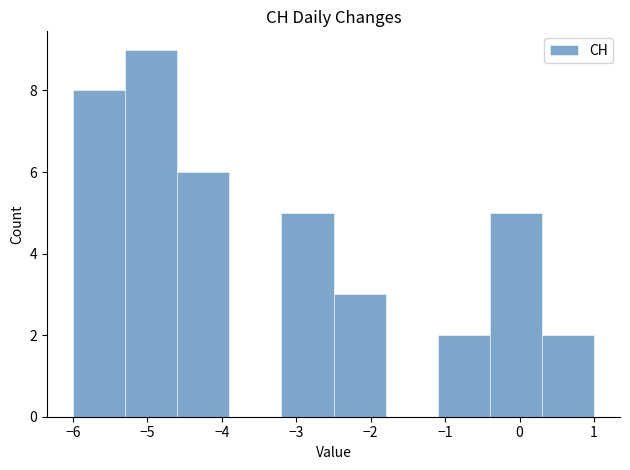

Reading left to right, list every bar in this chart as the range it spans on the x-axis followed by its height. The values are not printed on the chart, so give them approximately, as read against the axis.

-6.0 to -5.3: 8
-5.3 to -4.6: 9
-4.6 to -3.9: 6
-3.9 to -3.2: 0
-3.2 to -2.5: 5
-2.5 to -1.8: 3
-1.8 to -1.1: 0
-1.1 to -0.4: 2
-0.4 to 0.3: 5
0.3 to 1.0: 2